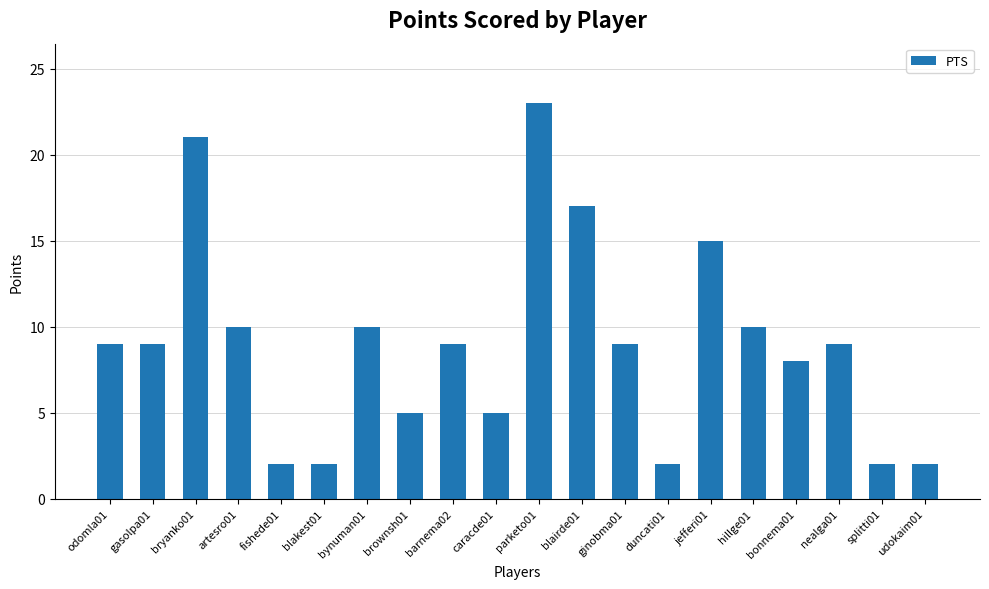

What is the label of the 15th bar from the right?

blakest01